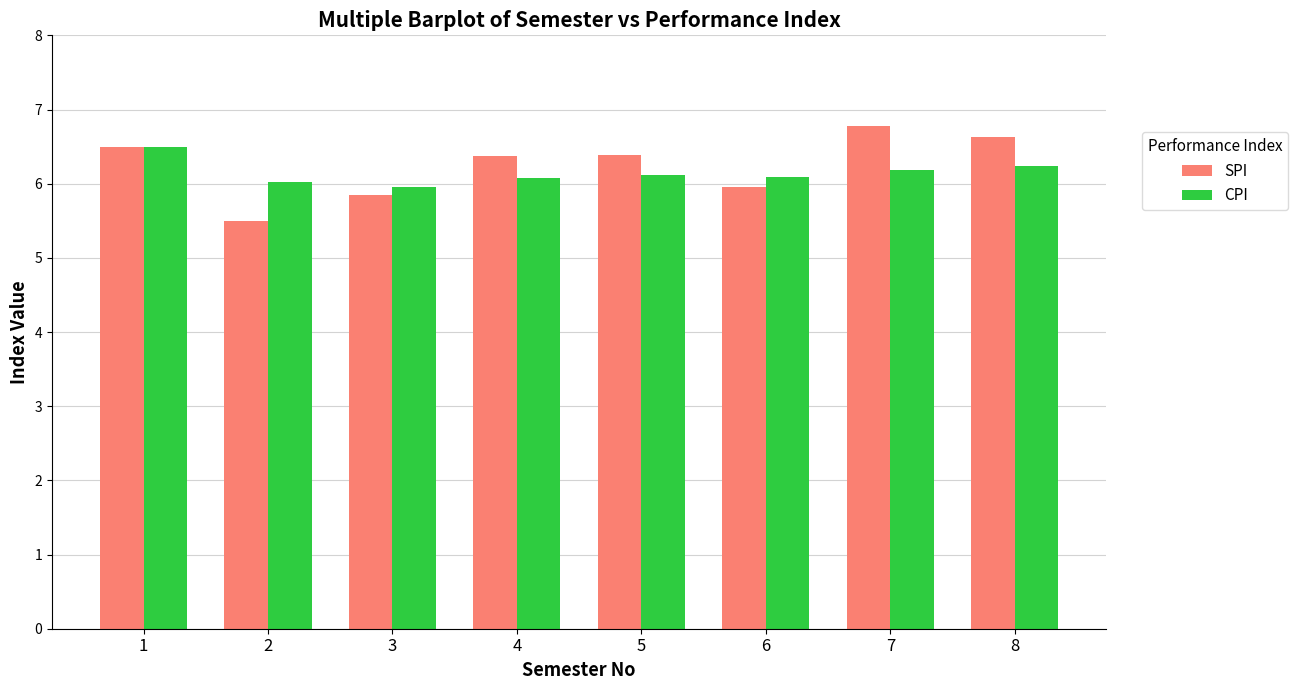

At how many categories does at least one series exceed 5?

8